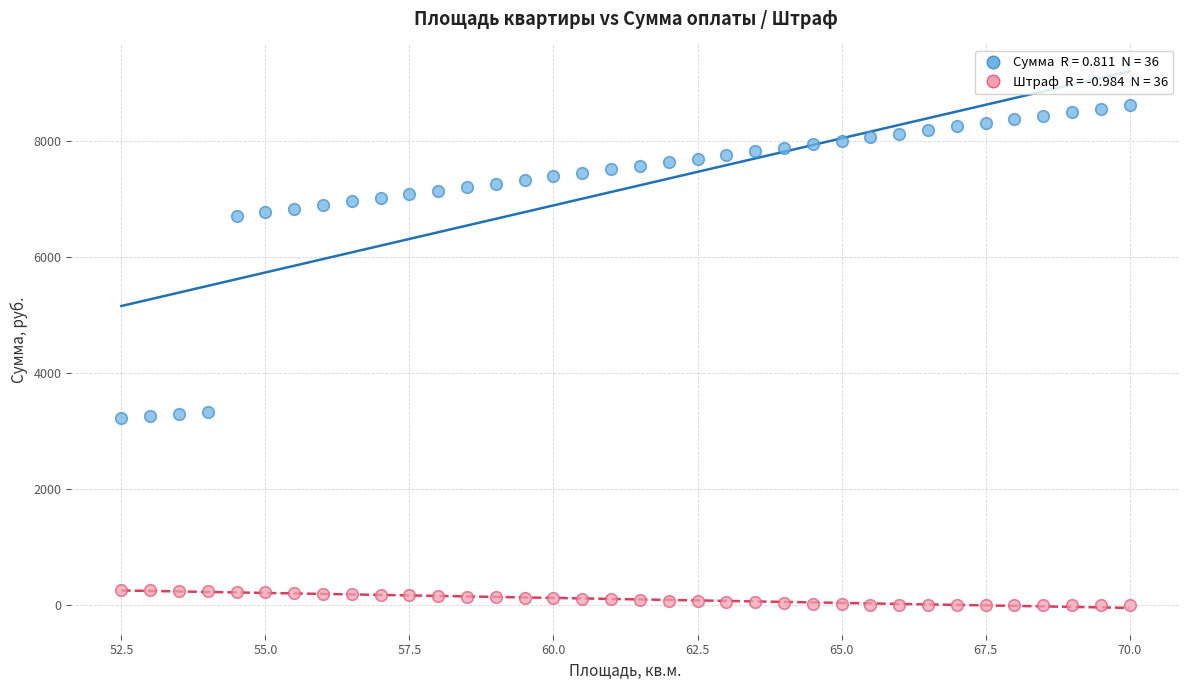

Across all data points, what is the range of X values (max minus min)?

17.5